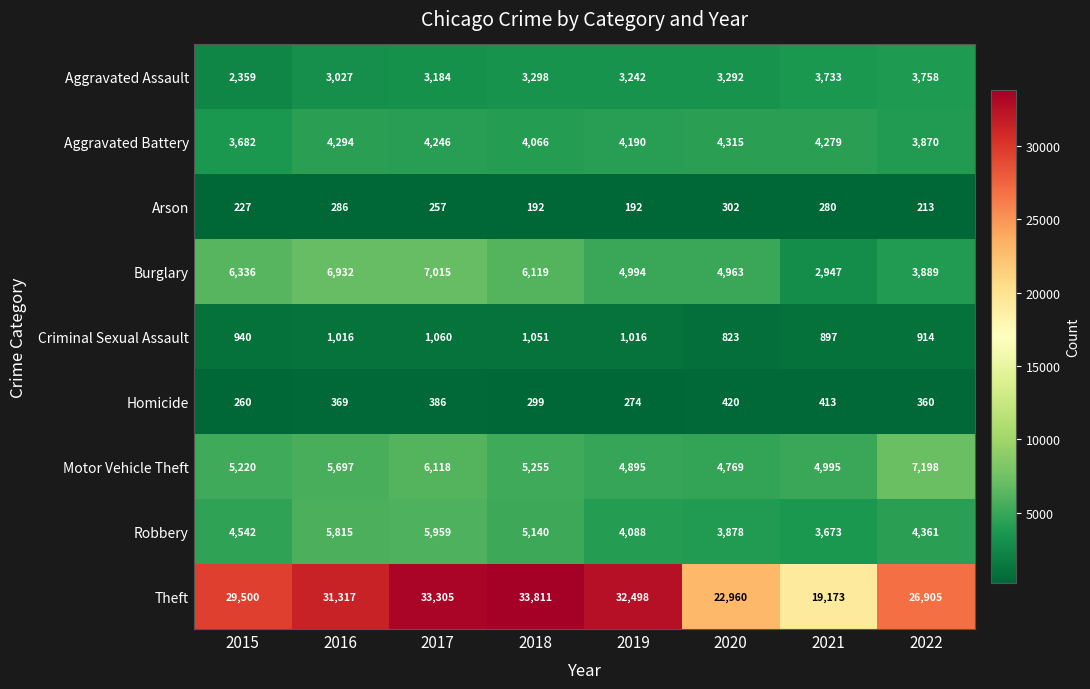

Which series has the largest range (max minus min)?

Theft